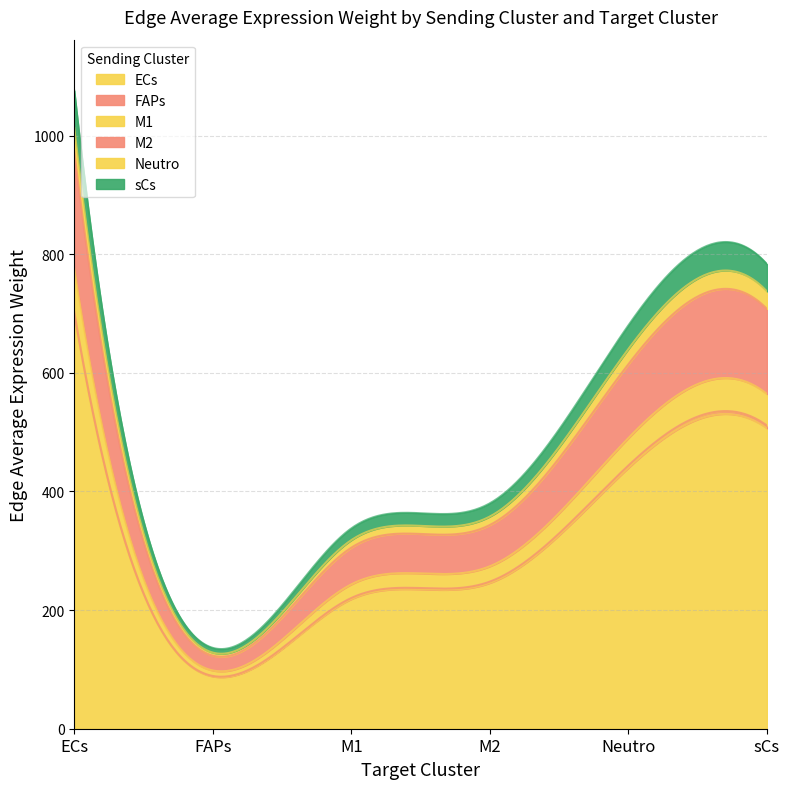

True or false: sCs and M1 cross at least once.

False